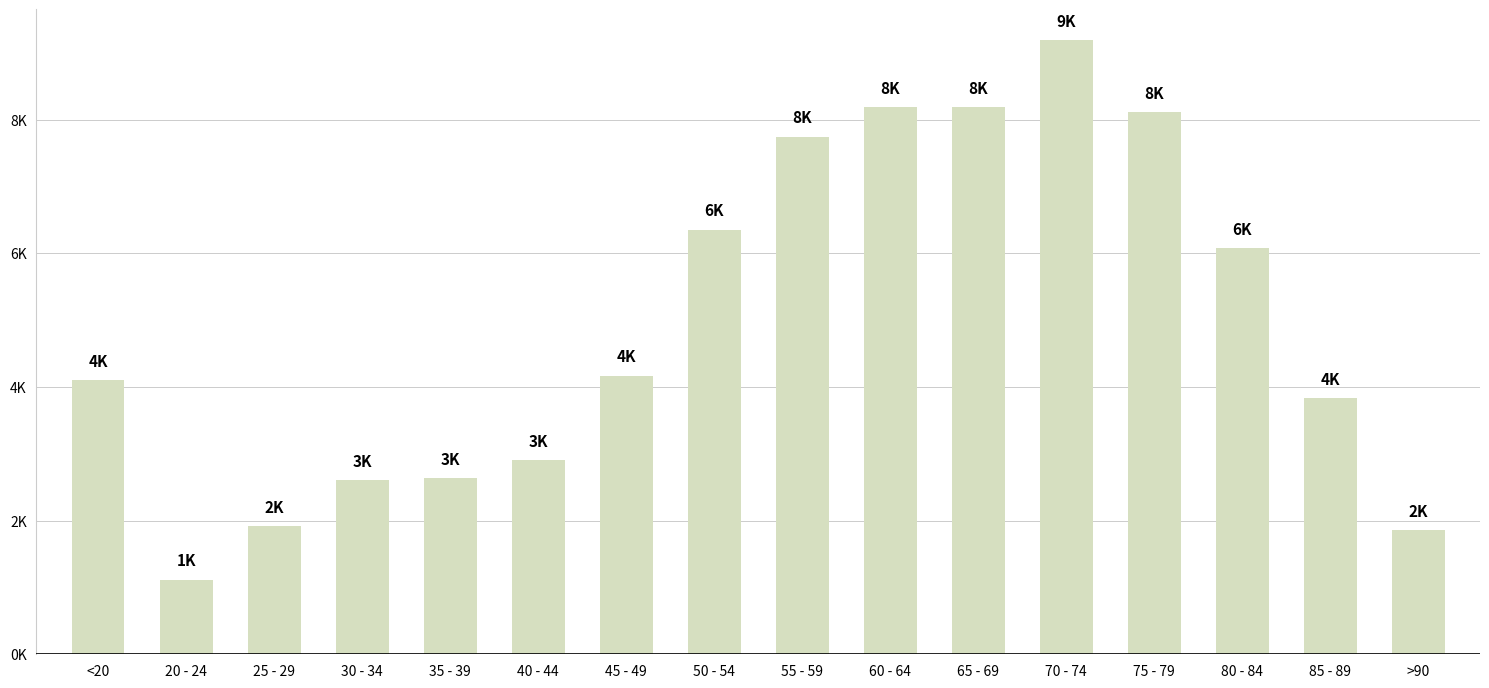

Are the bars horizontal?

No